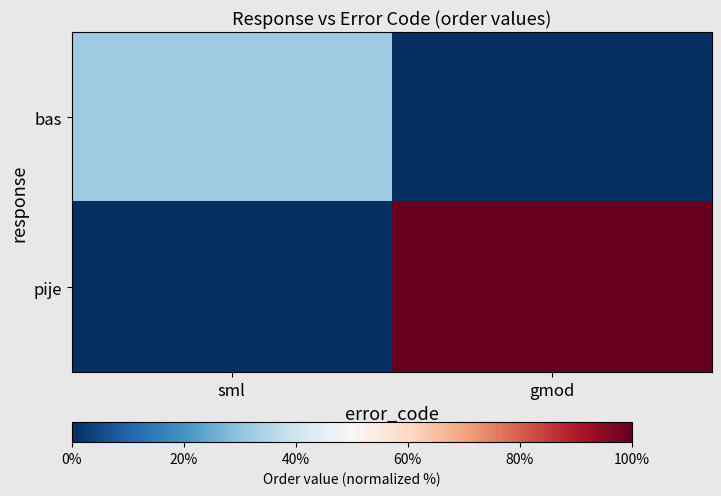

Reading right to left, transcribe all the data shown in this chart.

bas: gmod=0	sml=7
pije: gmod=22	sml=0